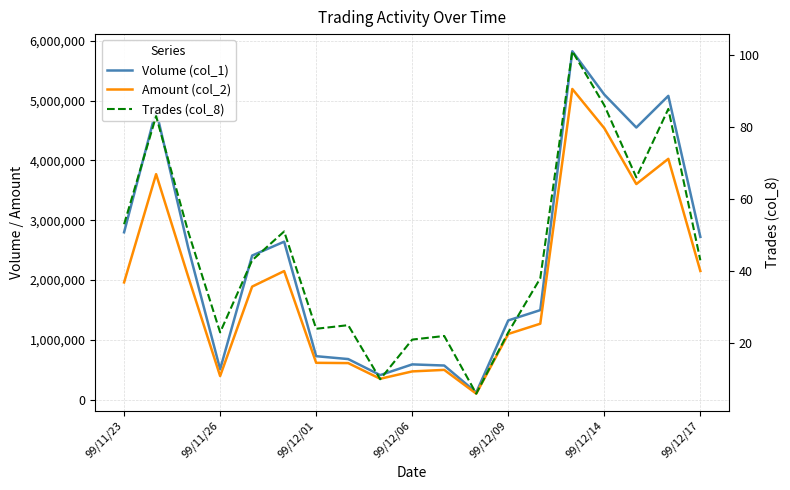

At which label does Trades (col_8) first exceed 43?

99/11/23